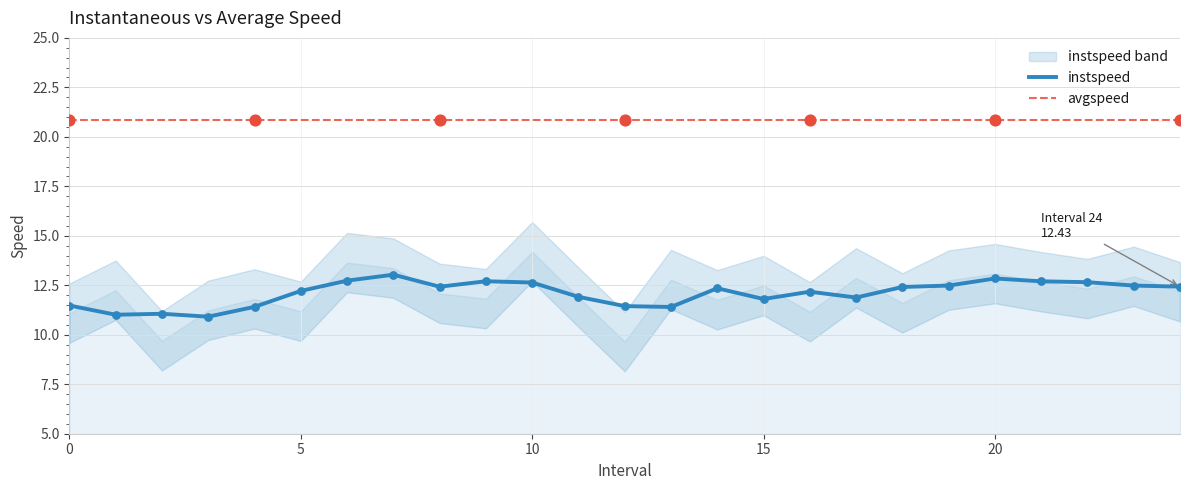

Which series contains the lowest Y value?

instspeed